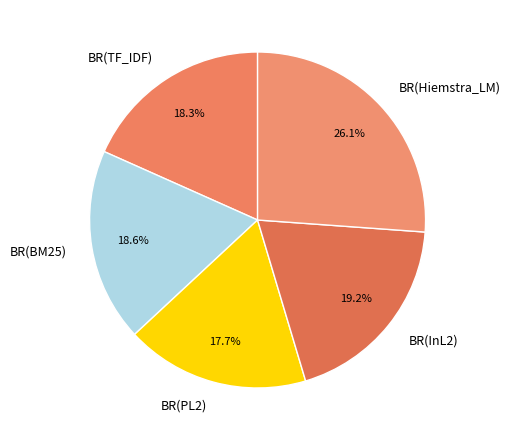

The BR(BM25) slice represents 19% of the pie. True or false?

True